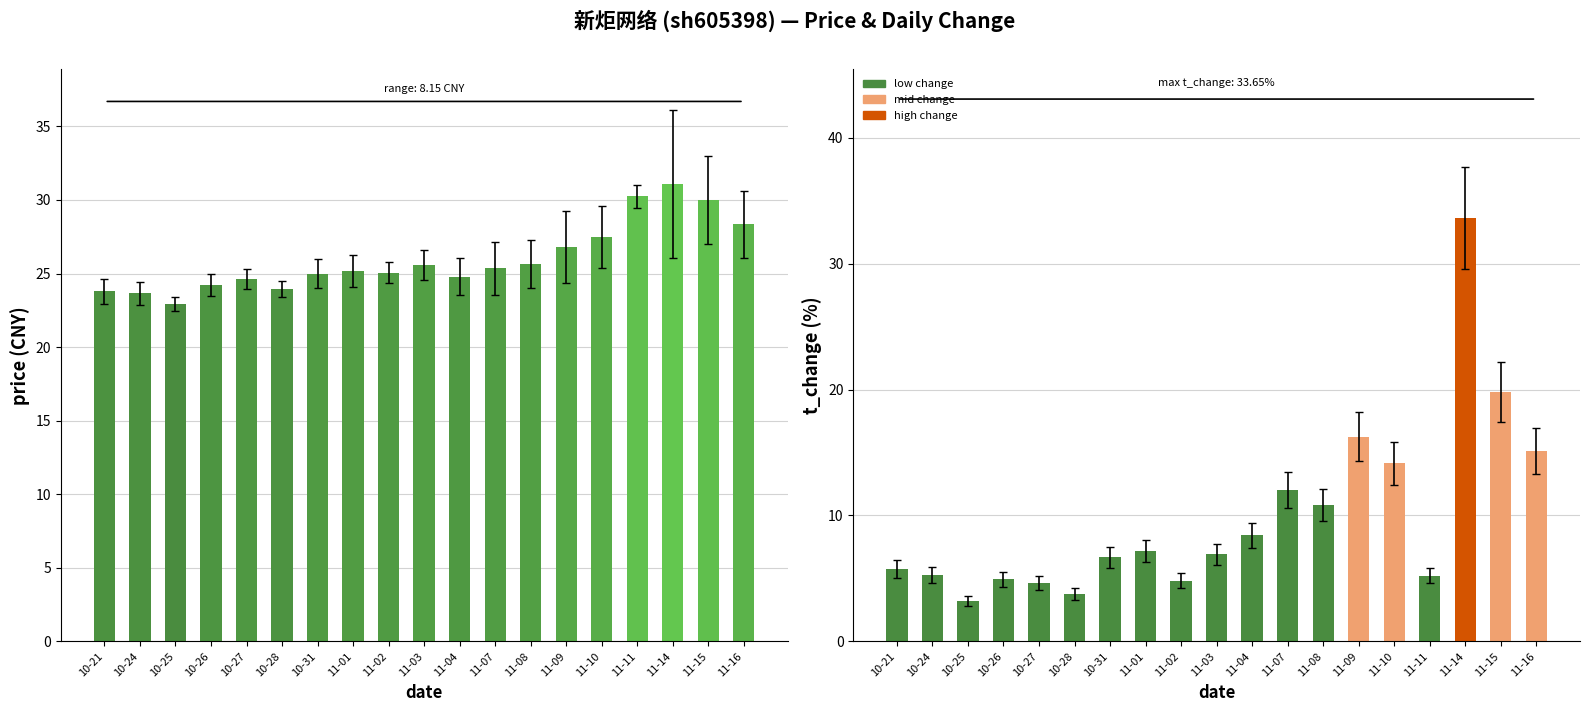

Reading right to left, extract all data points from this chart.

price: 28.4	30.0	31.1	30.2	27.5	26.8	25.6	25.4	24.8	25.6	25.1	25.2	25.0	23.9	24.6	24.2	22.9	23.6	23.8
t_change: 15.1	19.8	33.6	5.2	14.2	16.2	10.8	12.0	8.4	6.9	4.8	7.2	6.7	3.8	4.7	4.9	3.2	5.3	5.8